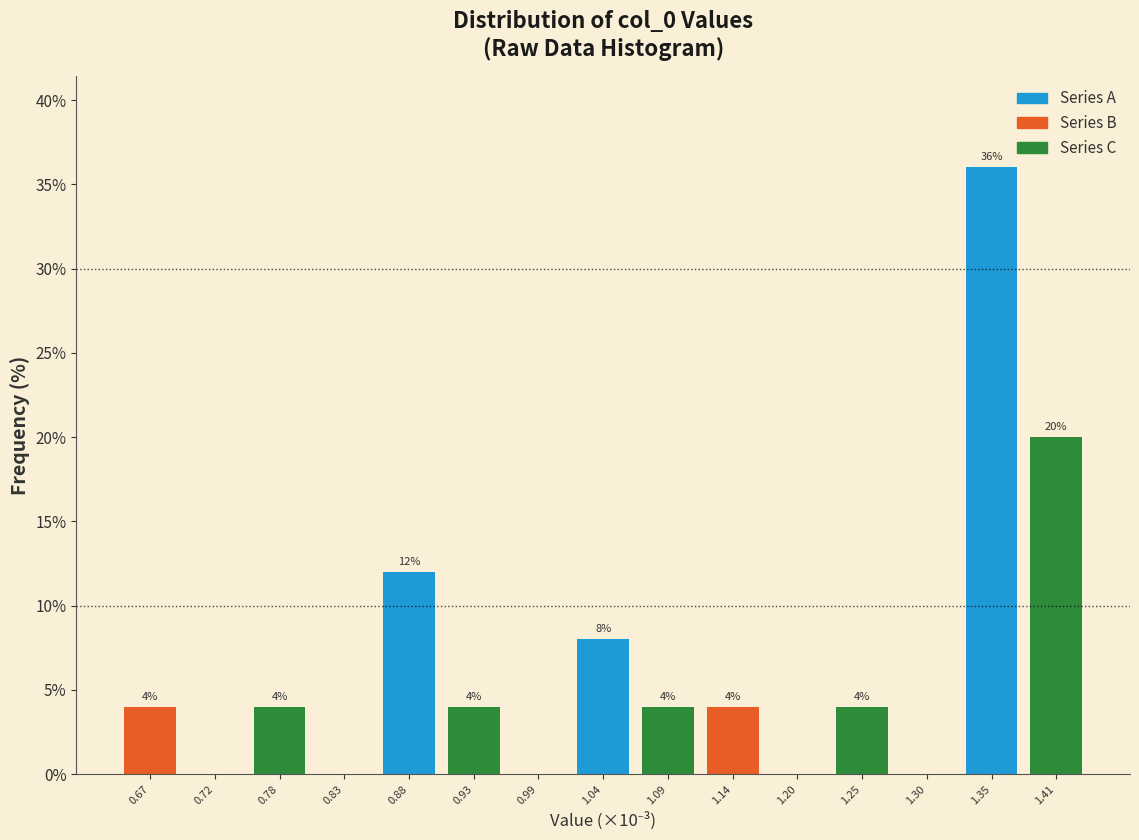

Reading left to right, extract all data points from this chart.

0.67=4	0.72=0	0.78=4	0.83=0	0.88=12	0.93=4	0.99=0	1.04=8	1.09=4	1.14=4	1.20=0	1.25=4	1.30=0	1.35=36	1.41=20